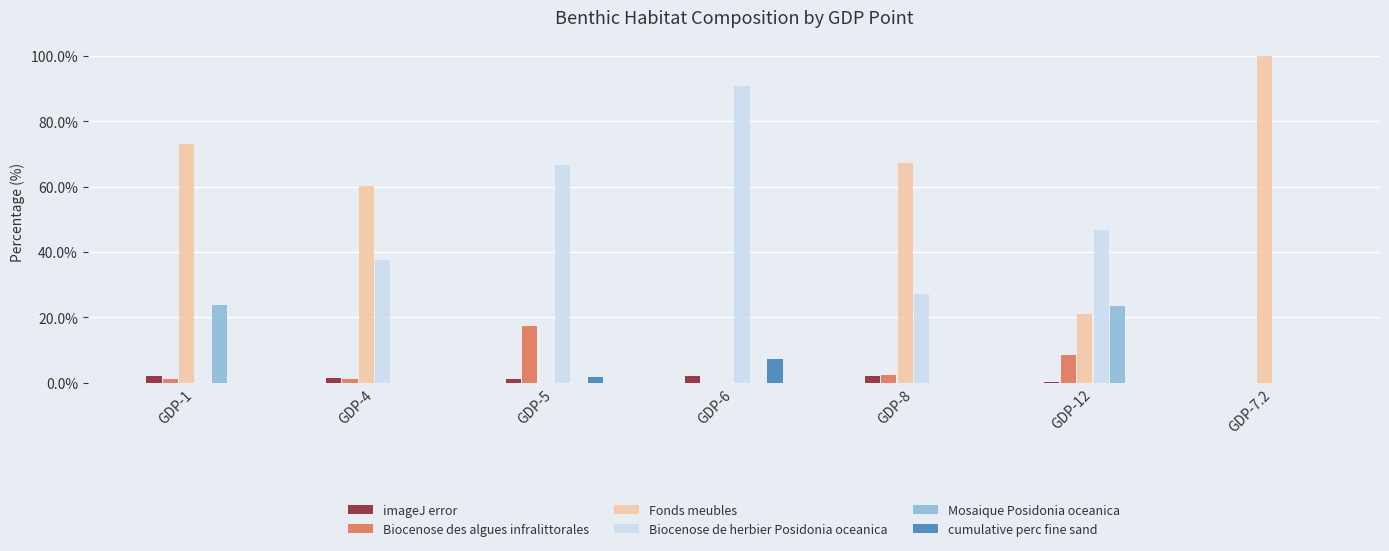

Where is Biocenose de herbier Posidonia oceanica nearest to the value 45?

GDP-12